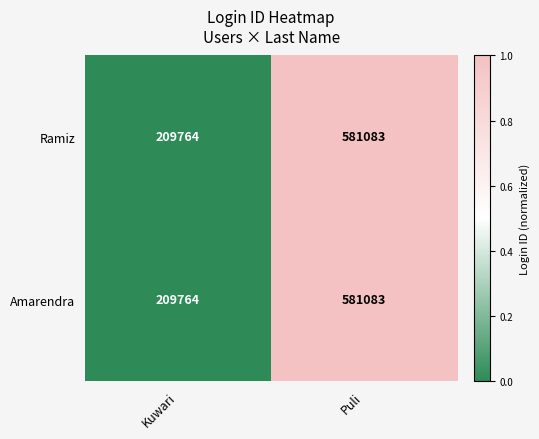

Which label corresponds to the smallest value in the chart?

Kuwari